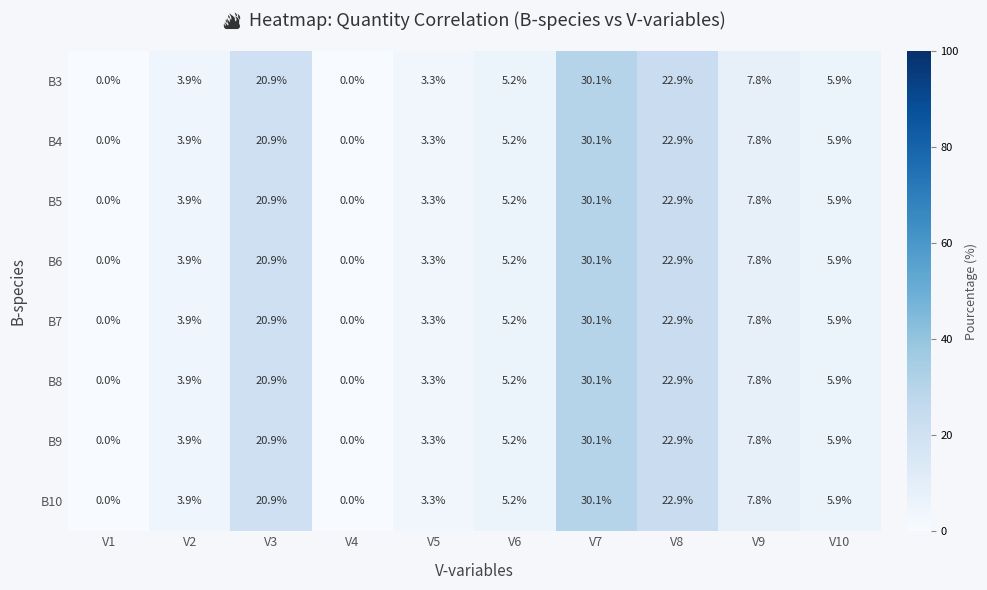

What is the difference between the B3 values at V6 and V5?

1.9